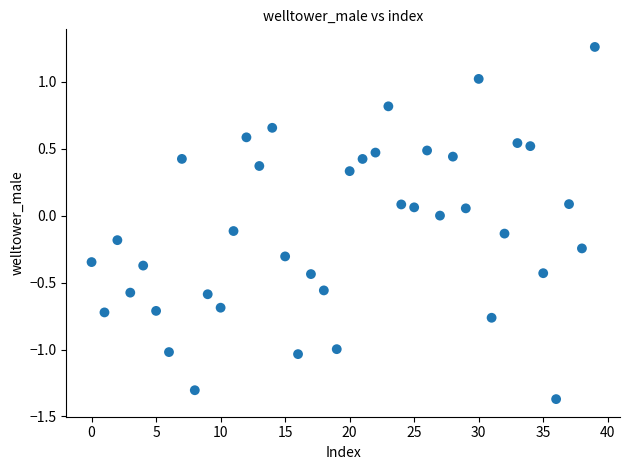

What is the range of Y values (max minus min)?

2.6